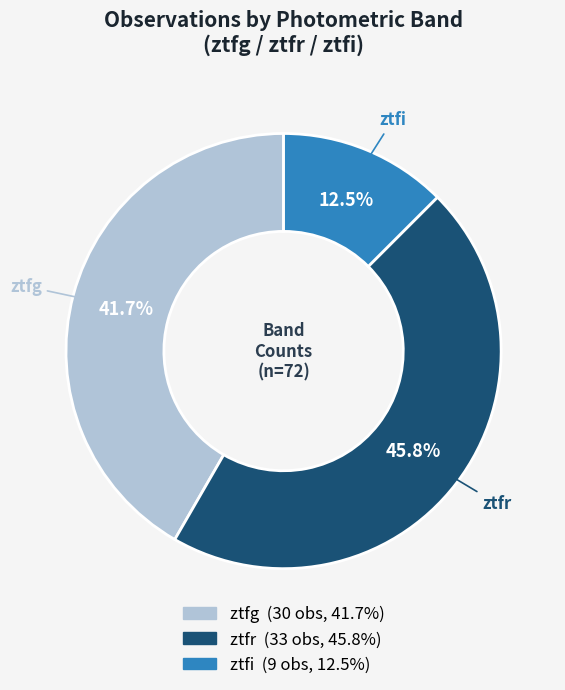

True or false: ztfi accounts for 2% of the total.

False